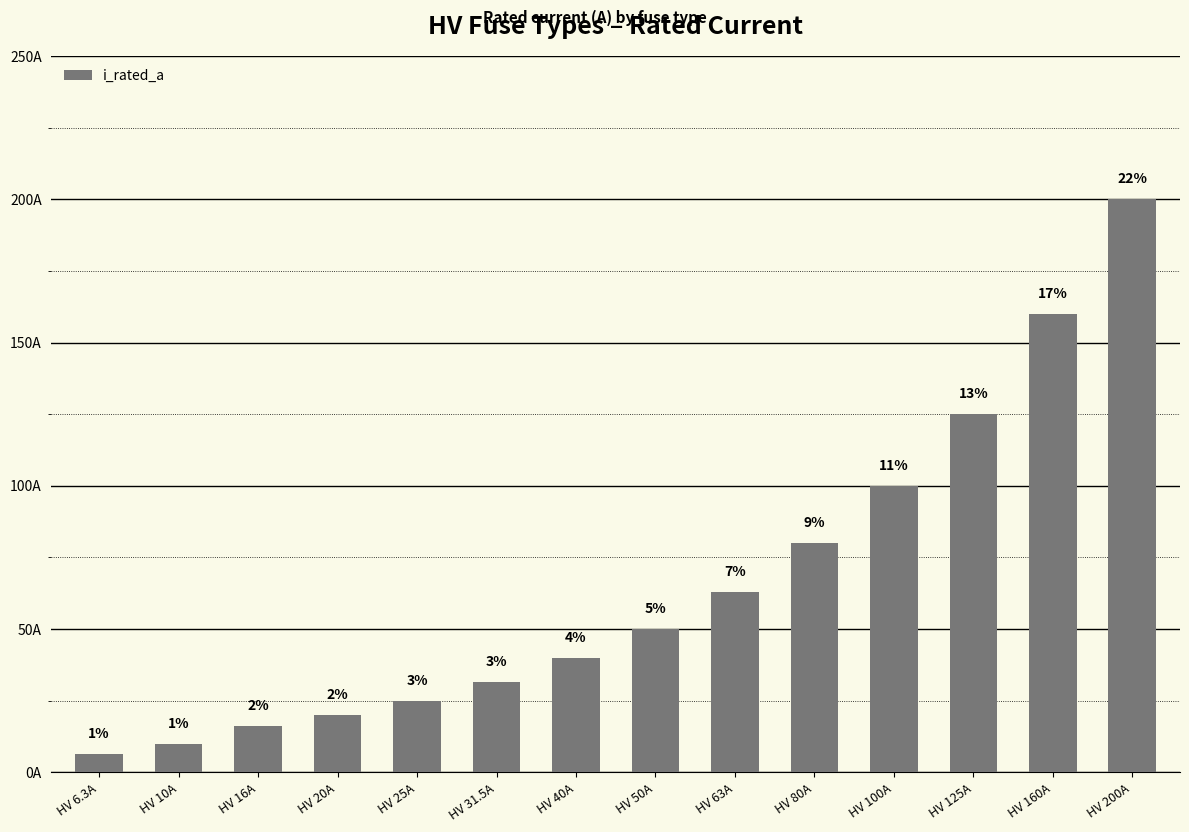

The value at HV 50A is 50.0. True or false?

True